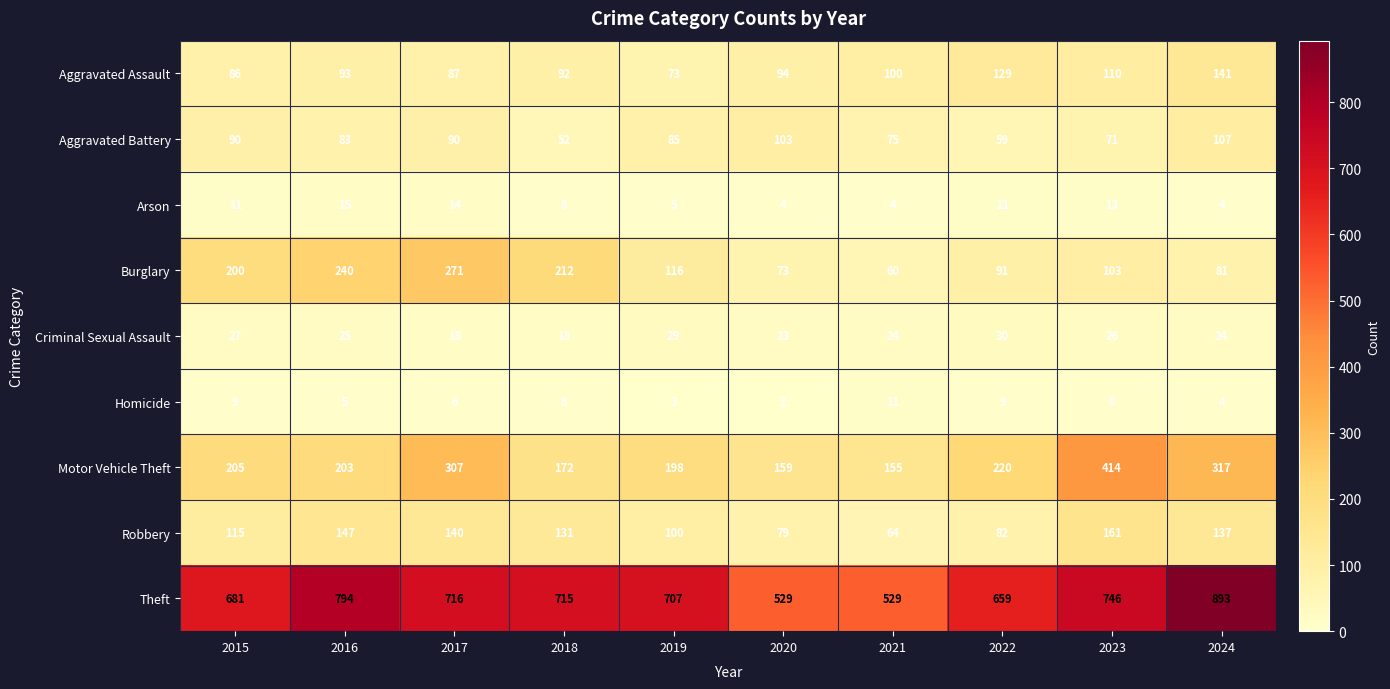

What is the difference between the maximum and minimum values in the Criminal Sexual Assault series?

12